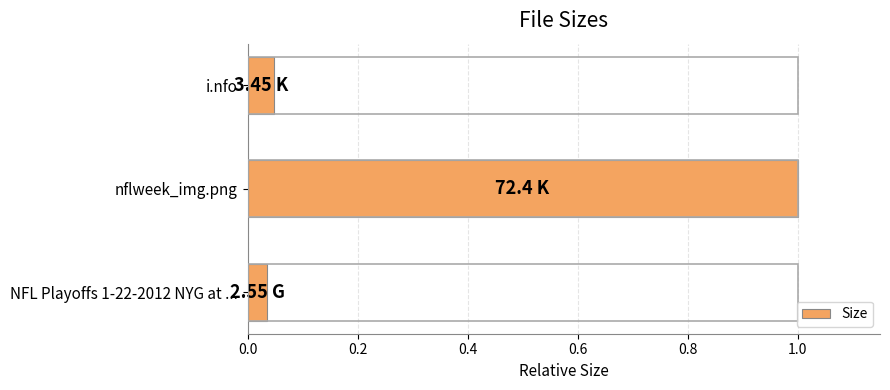

What is the average value?

0.4